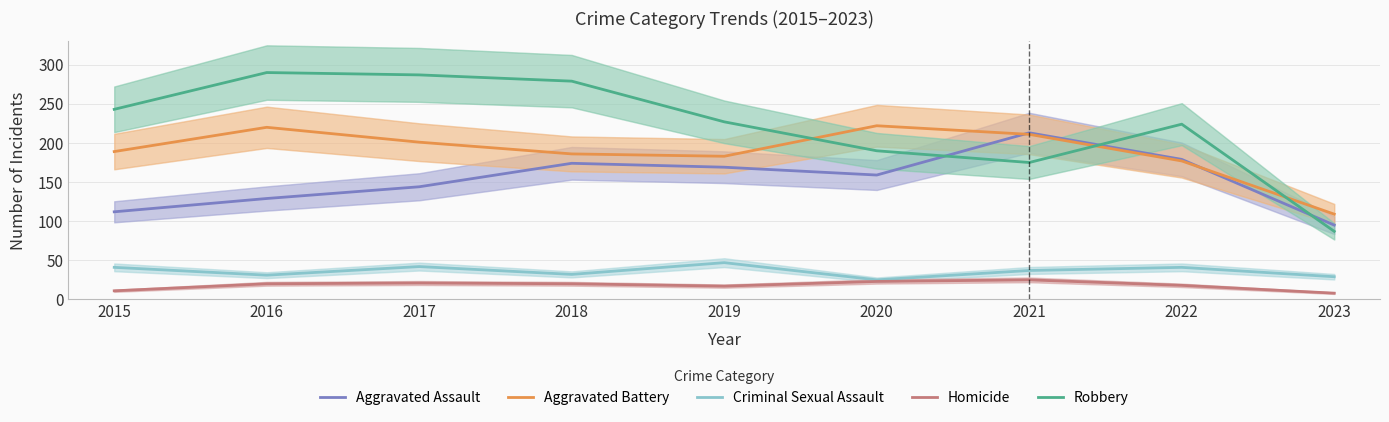

Which category has the highest value across all series?

2016